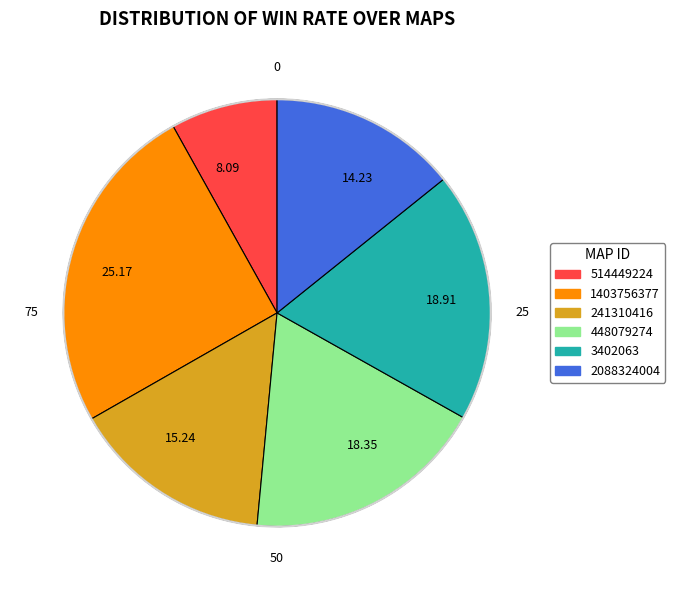

What is the ratio of the value at 25.17 to the value at 18.35?

1.4